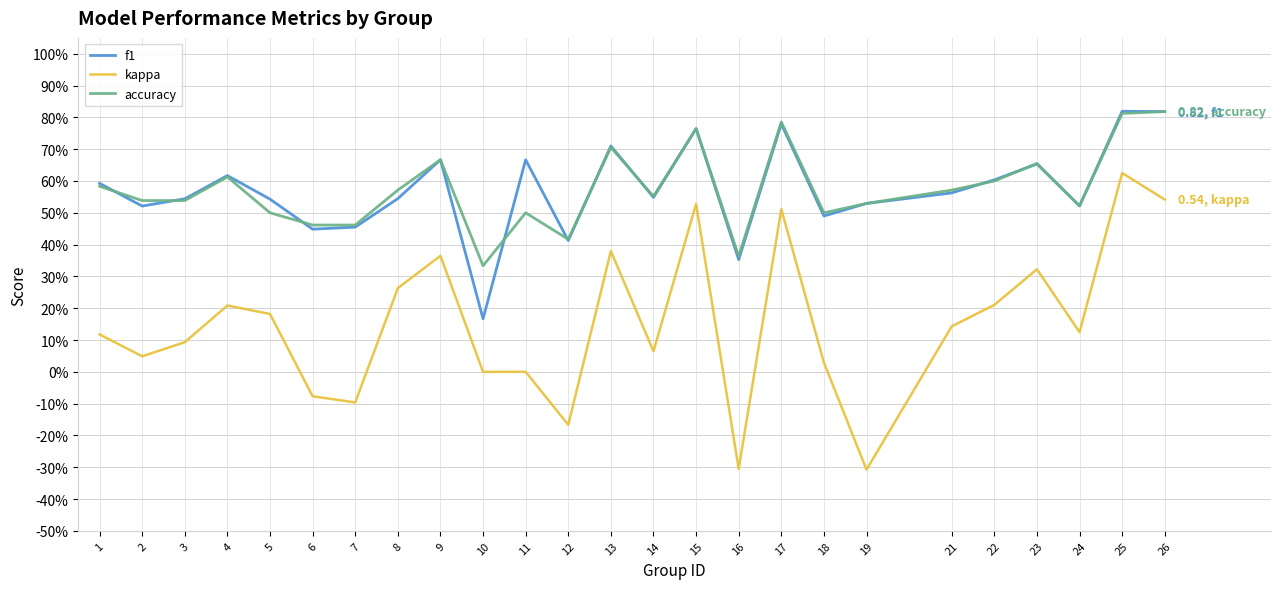

What are all the series names shown in the legend?

f1, kappa, accuracy